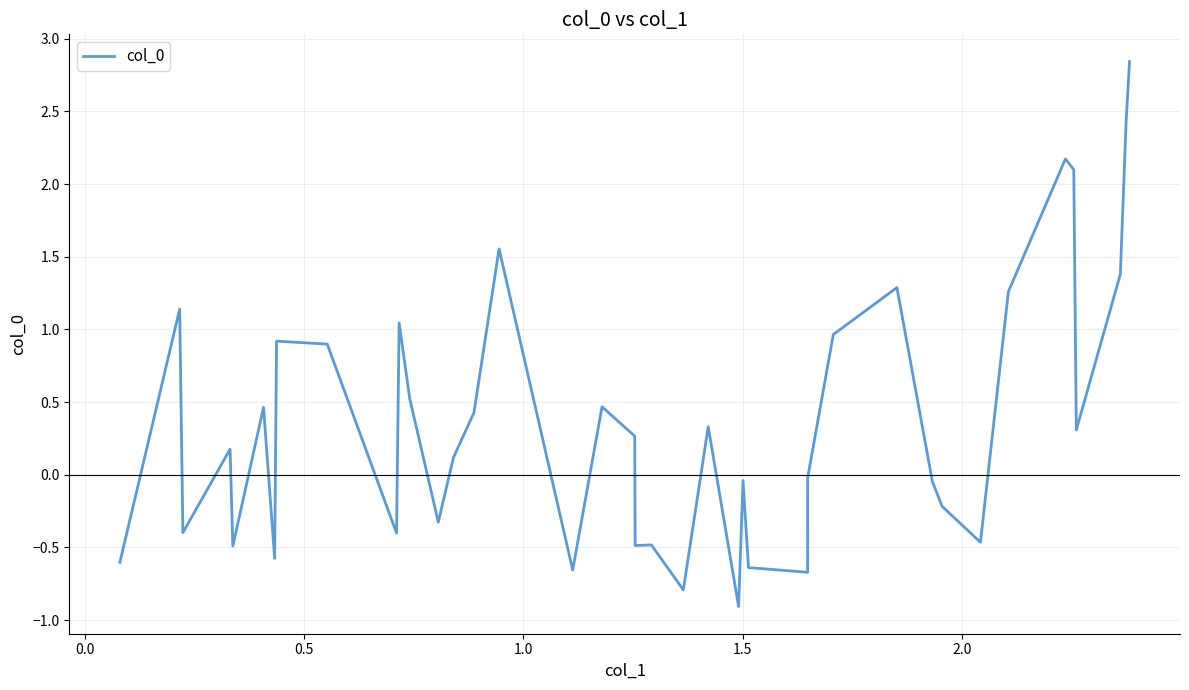

What is the smallest value displayed?

-0.9